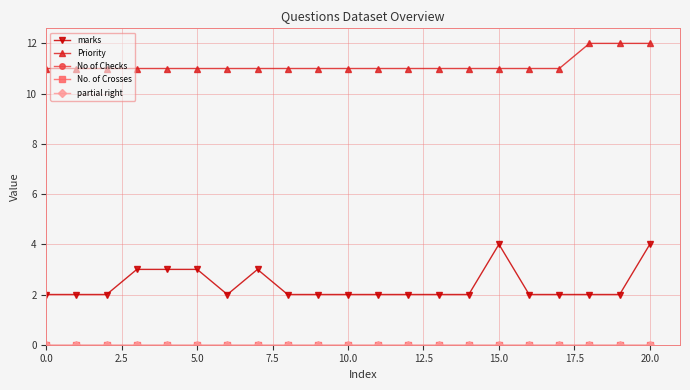

Does the chart have visible grid lines?

Yes